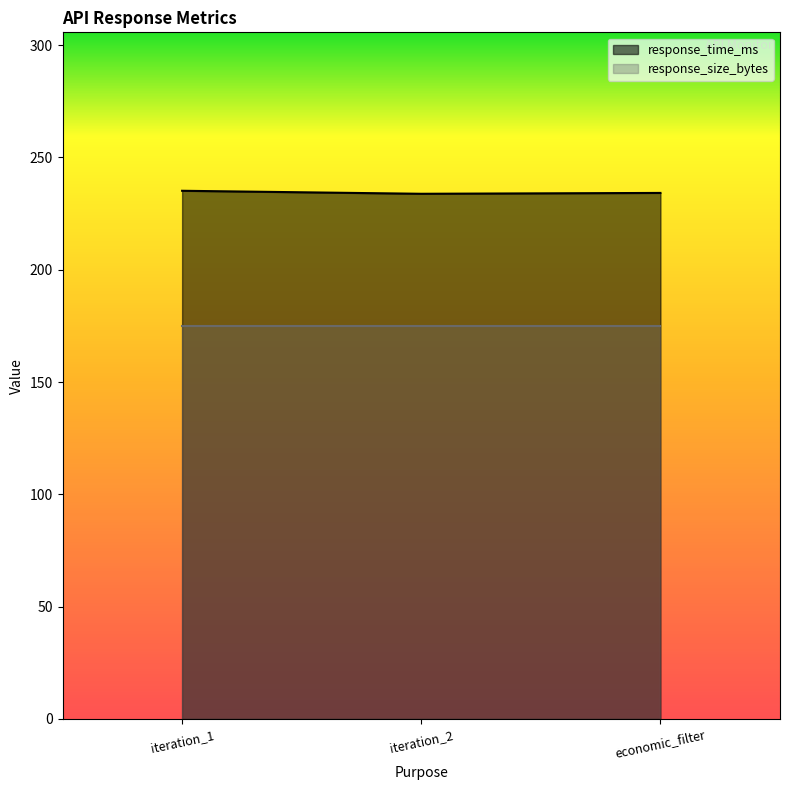

The value of response_time_ms at iteration_2 is 402.2. True or false?

False